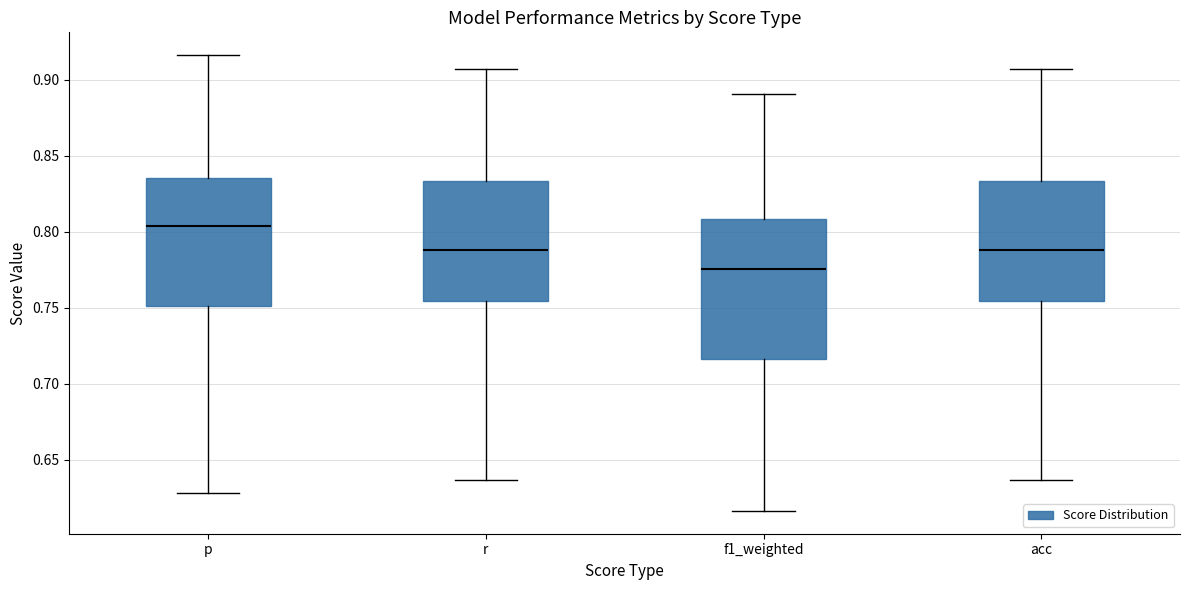

Which box has the lowest median line?

f1_weighted